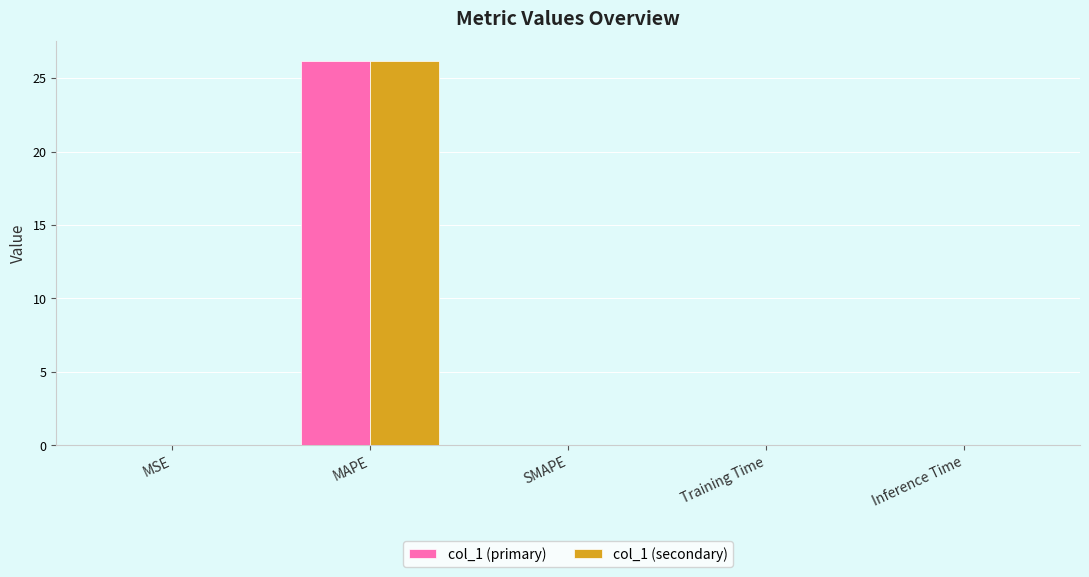

The value of col_1 (primary) at SMAPE is -13.4. True or false?

False